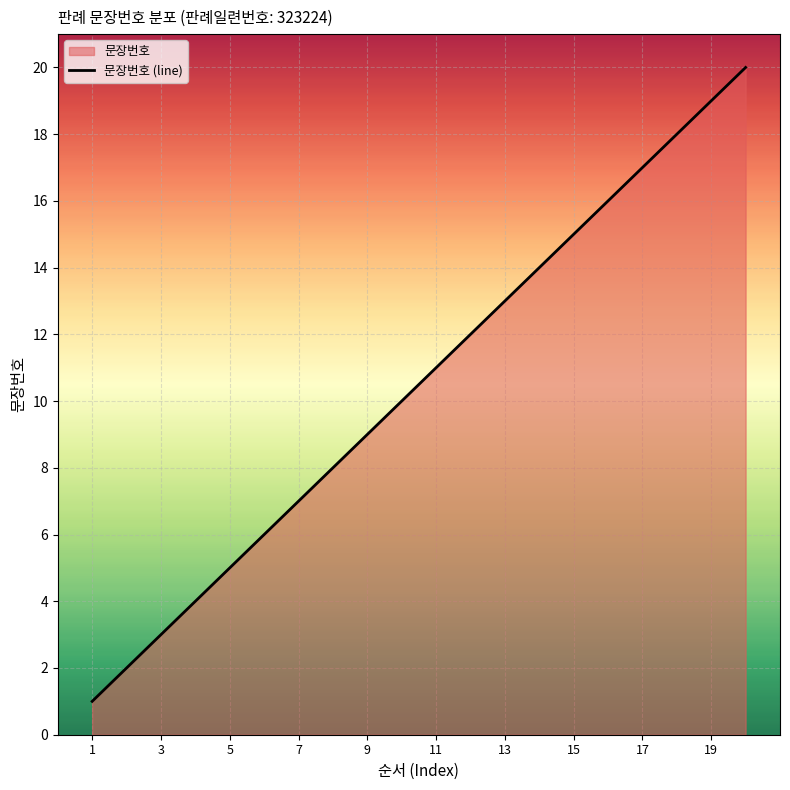

Which label corresponds to the smallest value in the chart?

1